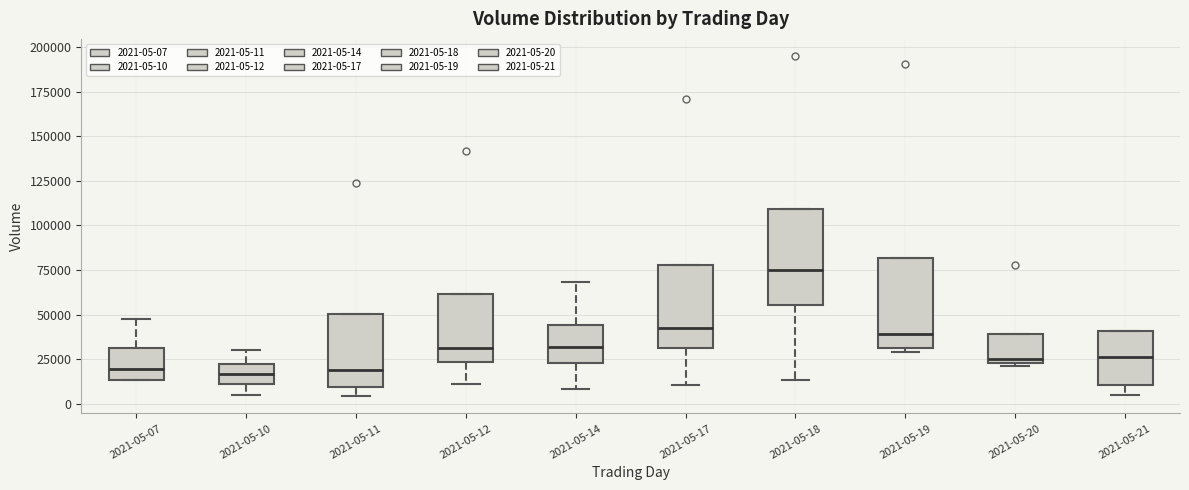

Which box's median line is the highest?

2021-05-18